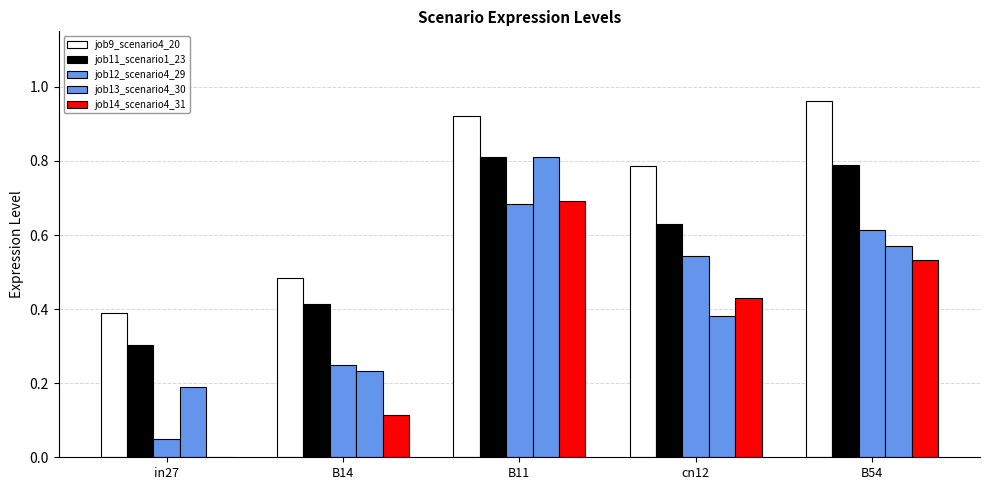

Reading right to left, transcribe all the data shown in this chart.

job9_scenario4_20: B54=1.0	cn12=0.8	B11=0.9	B14=0.5	in27=0.4
job11_scenario1_23: B54=0.8	cn12=0.6	B11=0.8	B14=0.4	in27=0.3
job12_scenario4_29: B54=0.6	cn12=0.5	B11=0.7	B14=0.2	in27=0.0
job13_scenario4_30: B54=0.6	cn12=0.4	B11=0.8	B14=0.2	in27=0.2
job14_scenario4_31: B54=0.5	cn12=0.4	B11=0.7	B14=0.1	in27=0.0